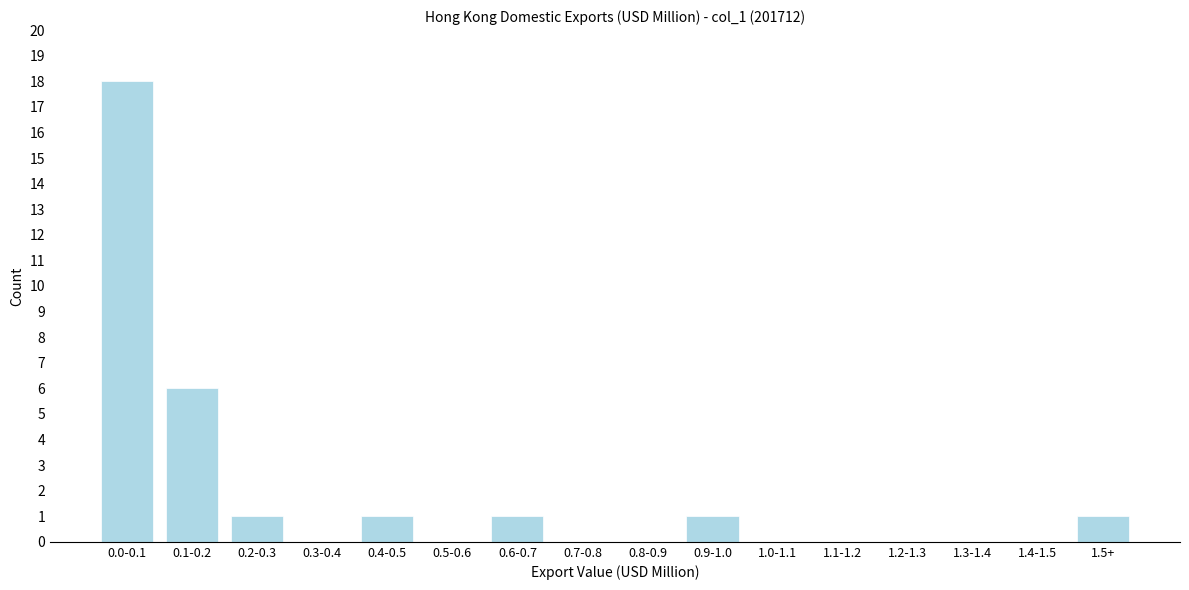

Reading left to right, list all the values displayed in this chart.

0.0-0.1=18	0.1-0.2=6	0.2-0.3=1	0.3-0.4=0	0.4-0.5=1	0.5-0.6=0	0.6-0.7=1	0.7-0.8=0	0.8-0.9=0	0.9-1.0=1	1.0-1.1=0	1.1-1.2=0	1.2-1.3=0	1.3-1.4=0	1.4-1.5=0	1.5+=1